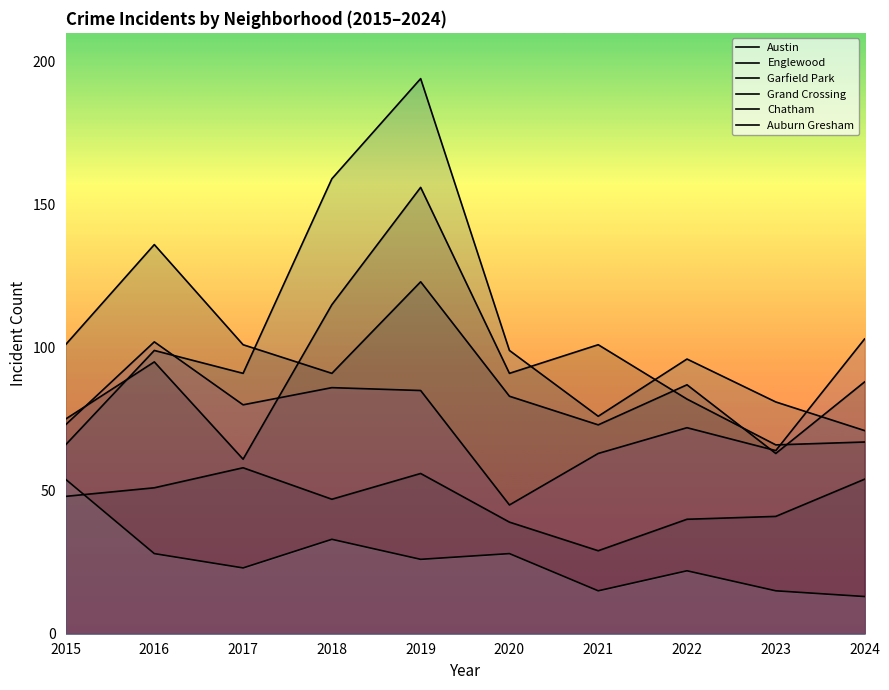

True or false: Chatham and Grand Crossing cross at least once.

False